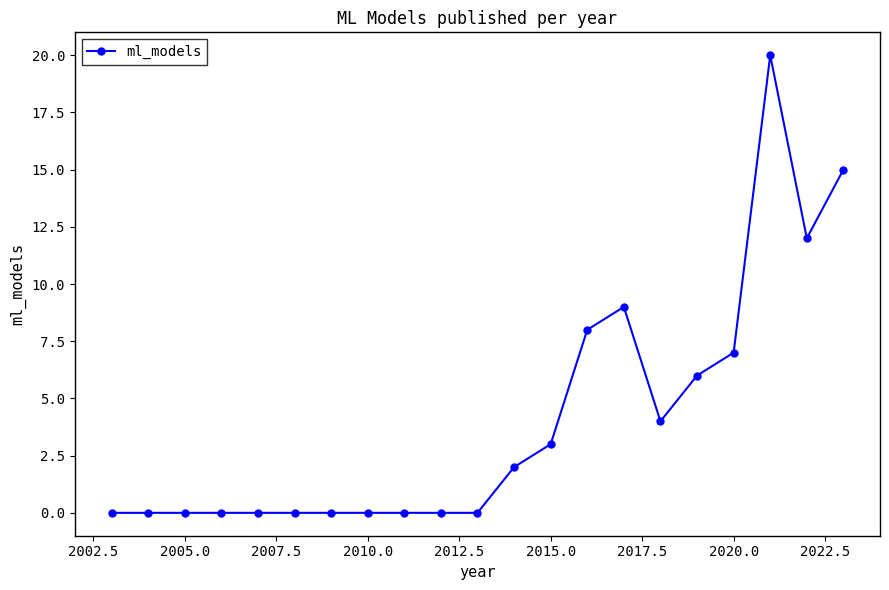

What is the greatest value displayed?

20